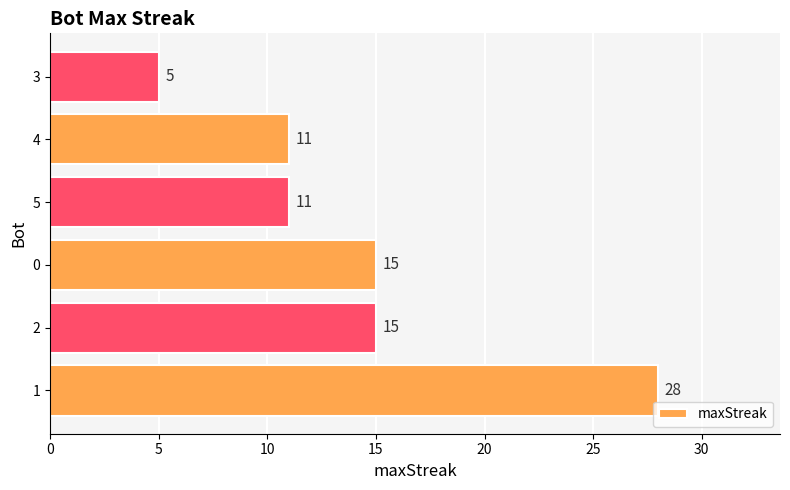

Is it true that the value at 2 is 4?

False